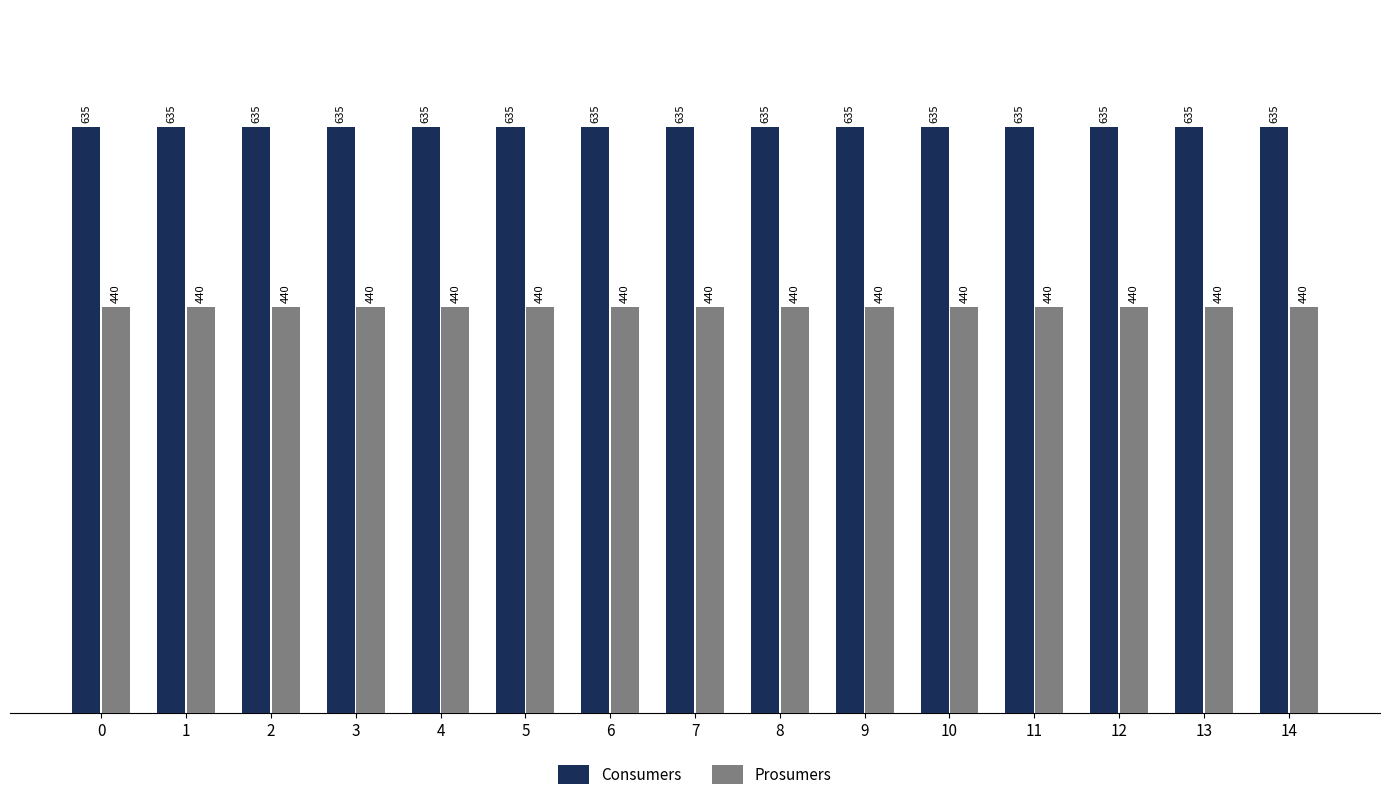

What are all the series names shown in the legend?

Consumers, Prosumers